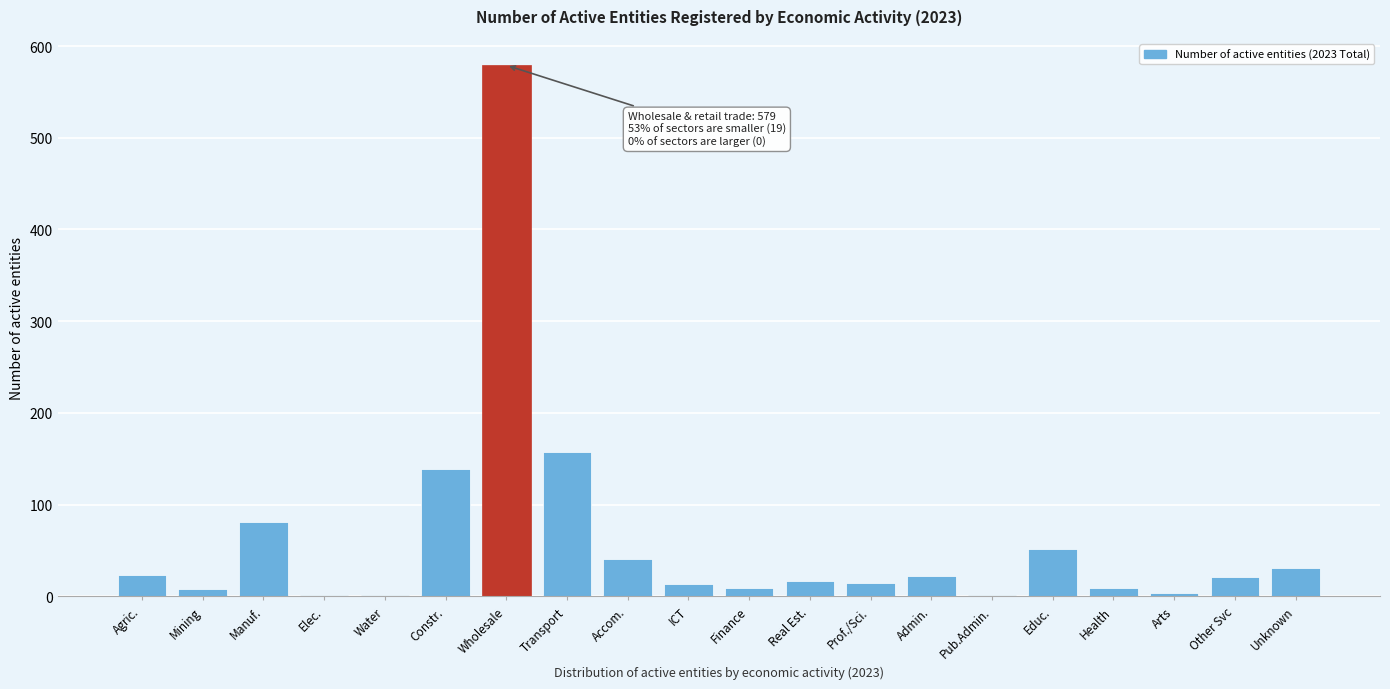

Approximately how many times larger is the value at Transport compared to Unknown?

5.1